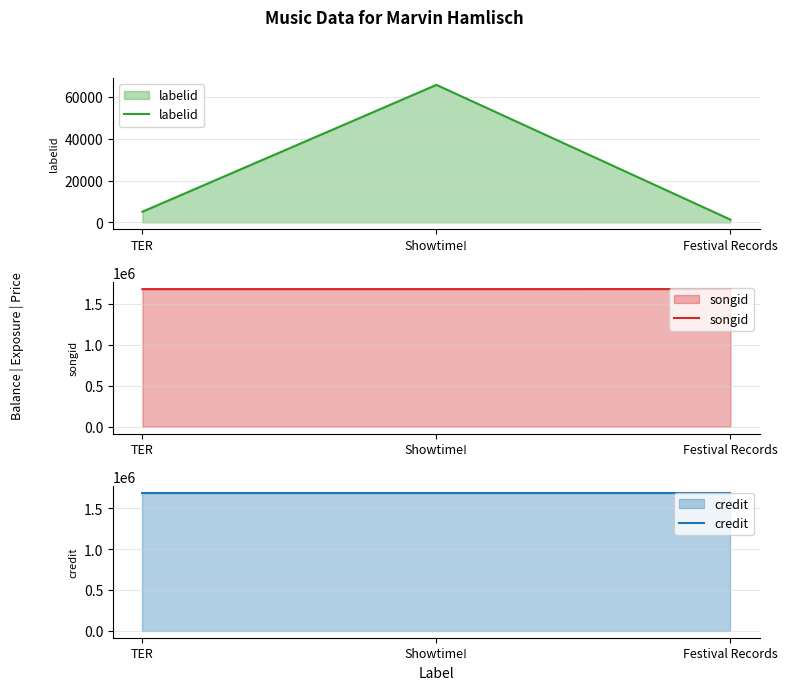

Is it true that labelid equals 65625 at Showtime!?

True